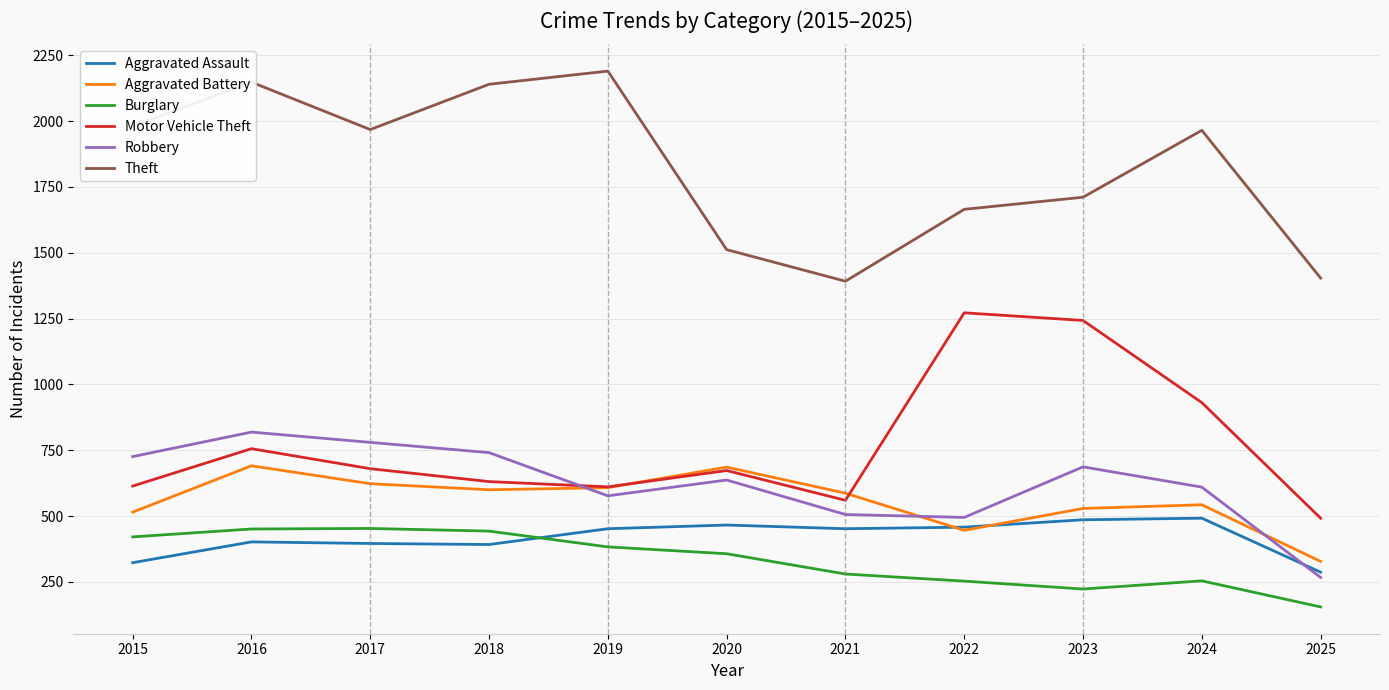

What is the sum of the Aggravated Battery values at 2019 and 2025?

936